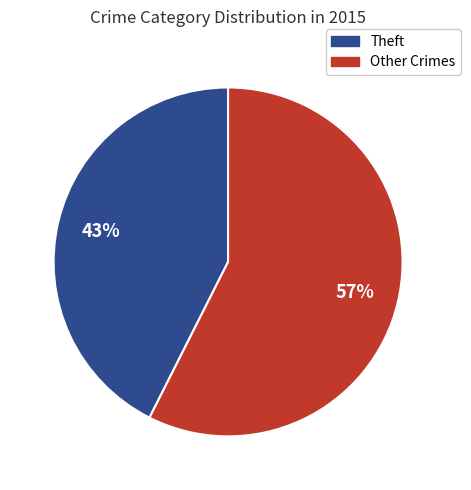

The Theft slice represents 43% of the pie. True or false?

True